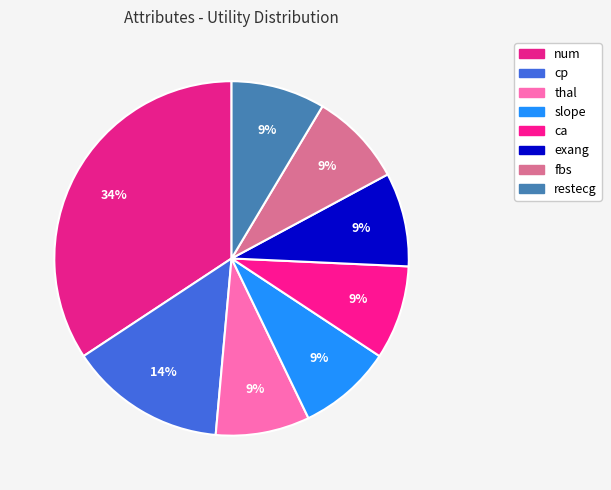

To the nearest percent, what percentage of the pie is slope?

9%